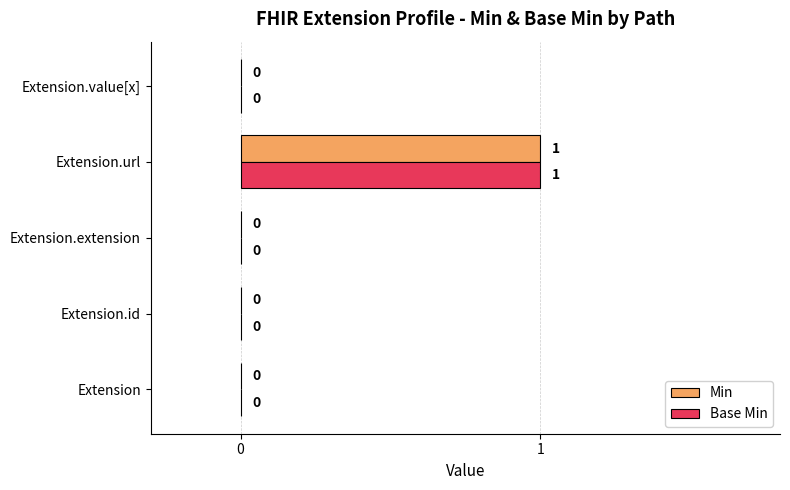

At which category is the sum across all series the highest?

Extension.url